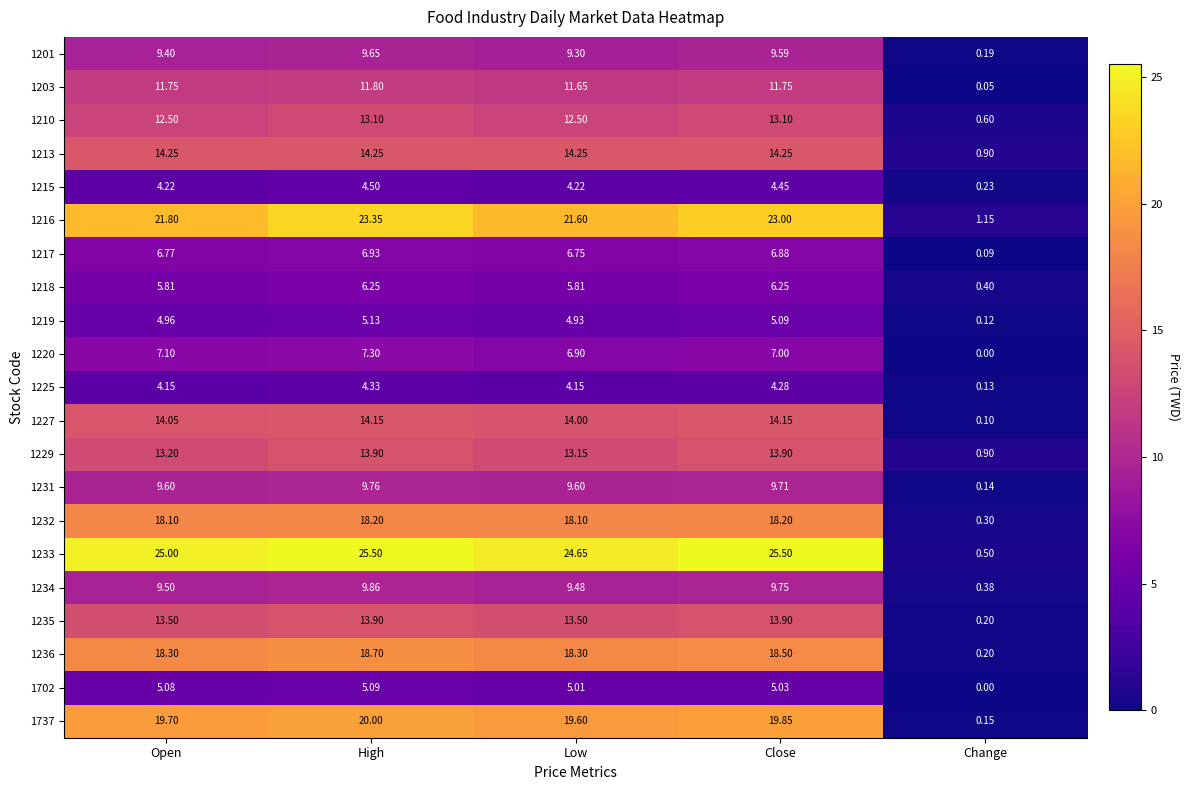

At which category does the chart reach its minimum across all series?

Change